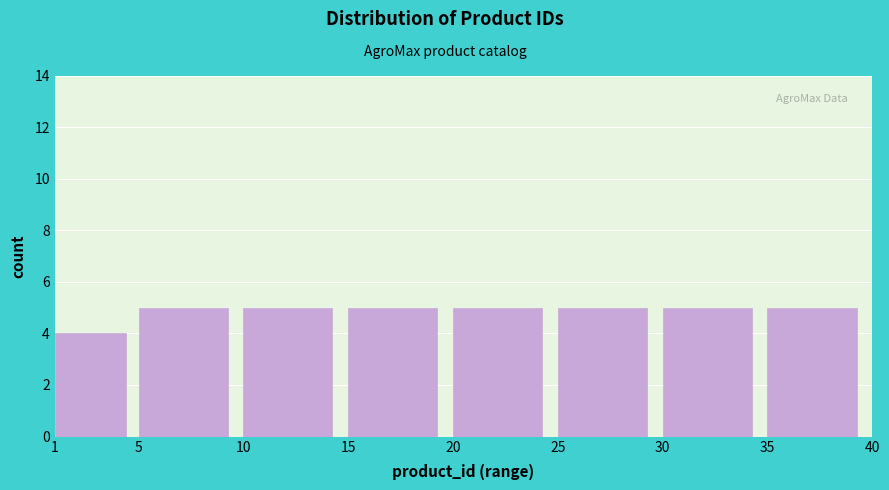

Reading left to right, list every bar in this chart as the range it spans on the x-axis followed by its height. The values are not printed on the chart, so give them approximately, as read against the axis.

1 to 5: 4
5 to 10: 5
10 to 15: 5
15 to 20: 5
20 to 25: 5
25 to 30: 5
30 to 35: 5
35 to 40: 5